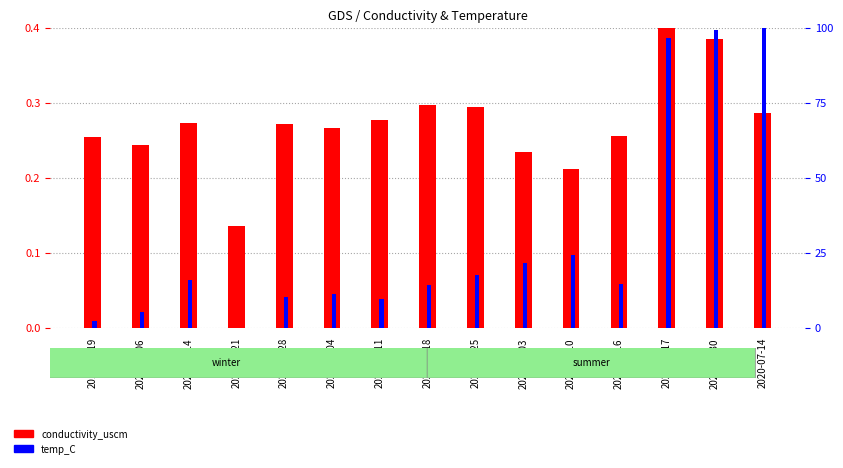

What are all the series names shown in the legend?

conductivity_uscm, temp_C